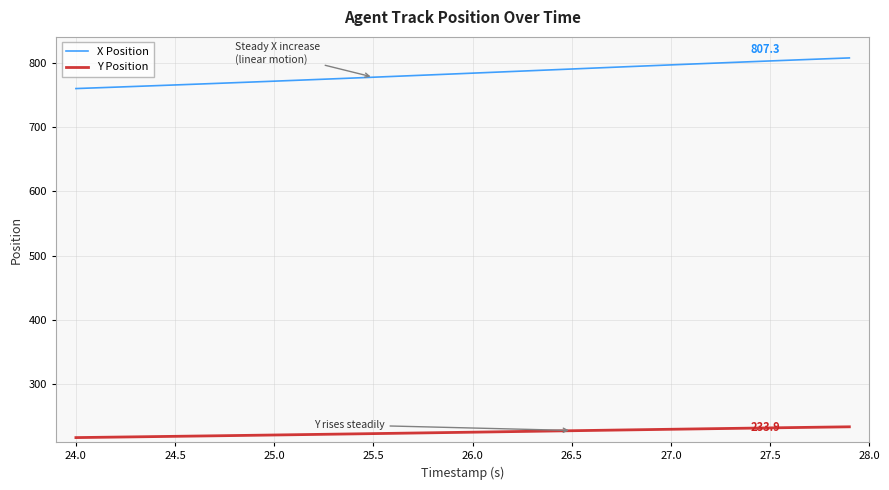

What is the highest value of the X Position series?

807.3